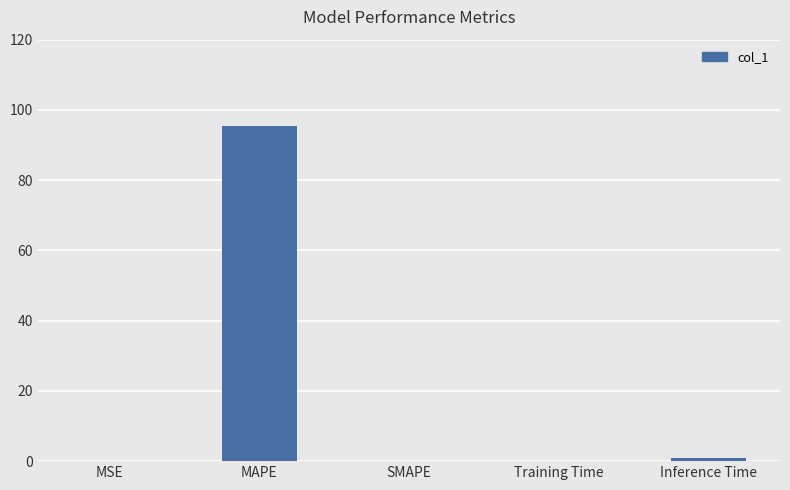

What is the approximate value at MAPE?

95.5